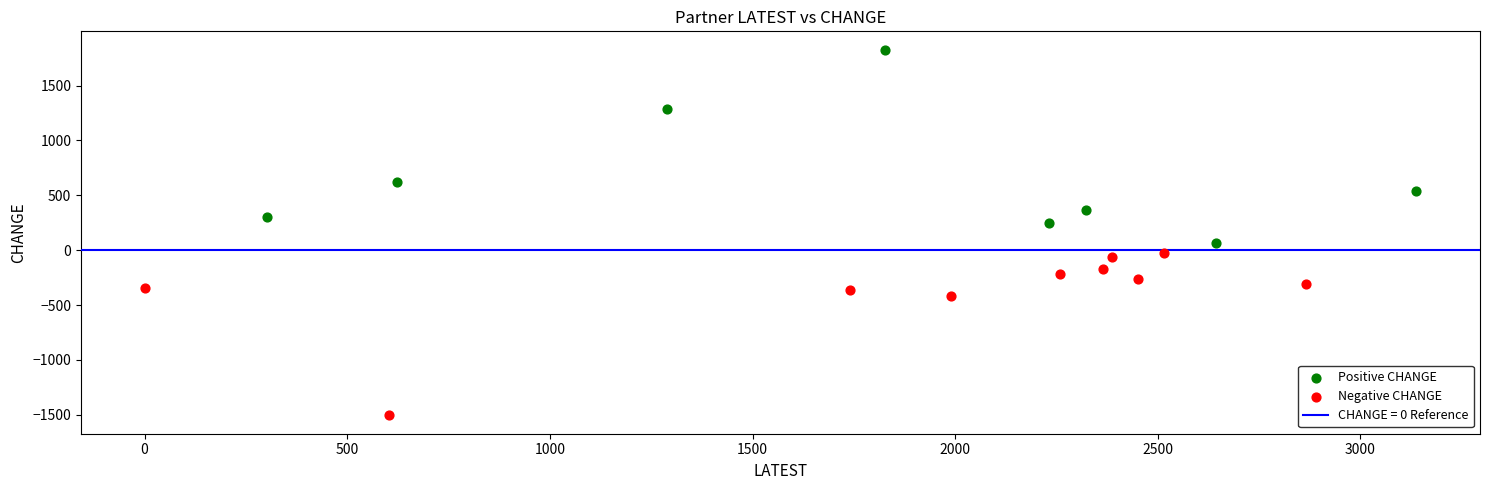

Which series has the widest spread of Y values?

Positive CHANGE